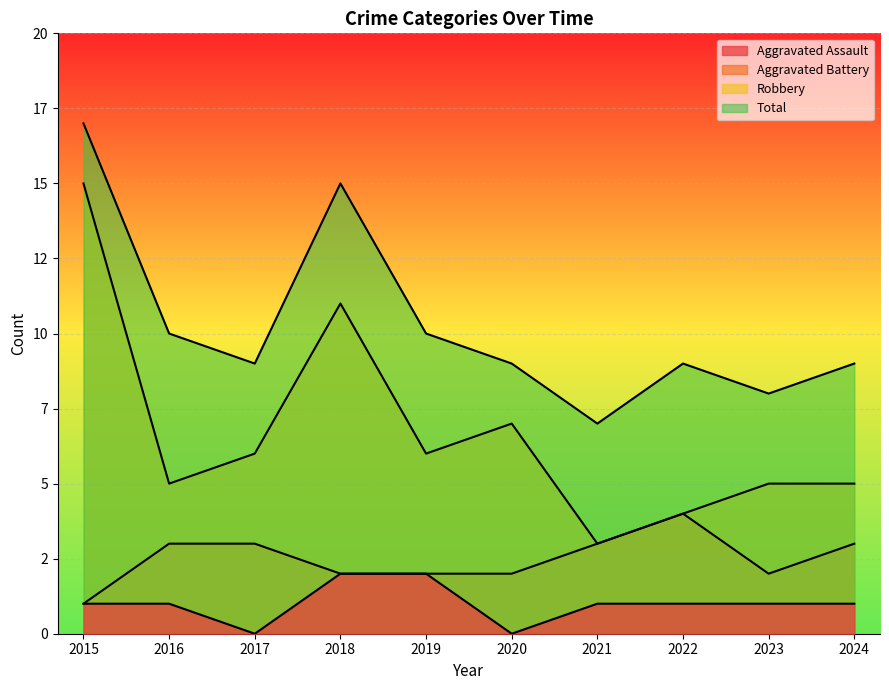

What is the sum of all Total values?

103